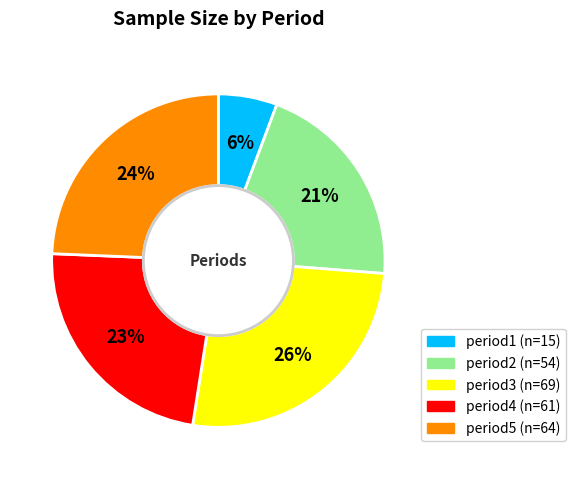

To the nearest percent, what portion does period3 represent?

26%